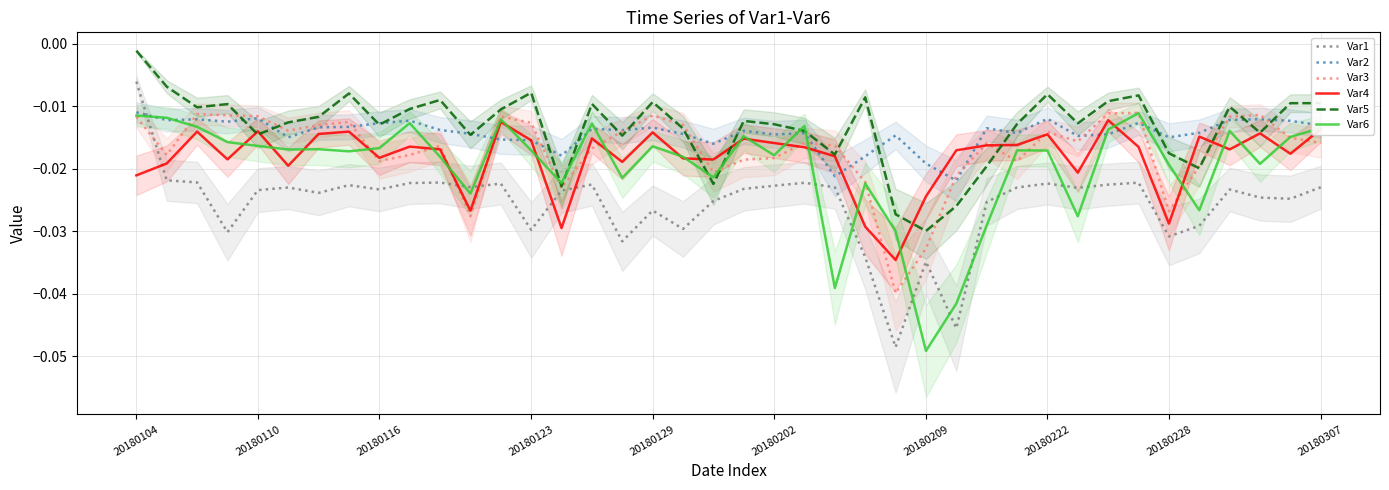

How many series are shown in this chart?

6